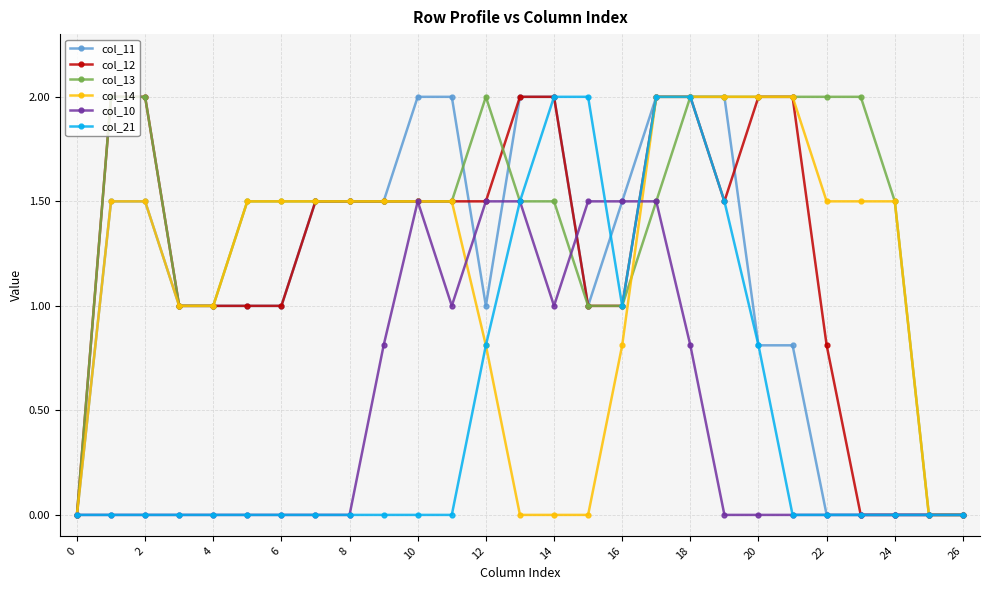

What is the value of the col_12 point at the 15th from the left?

2.0